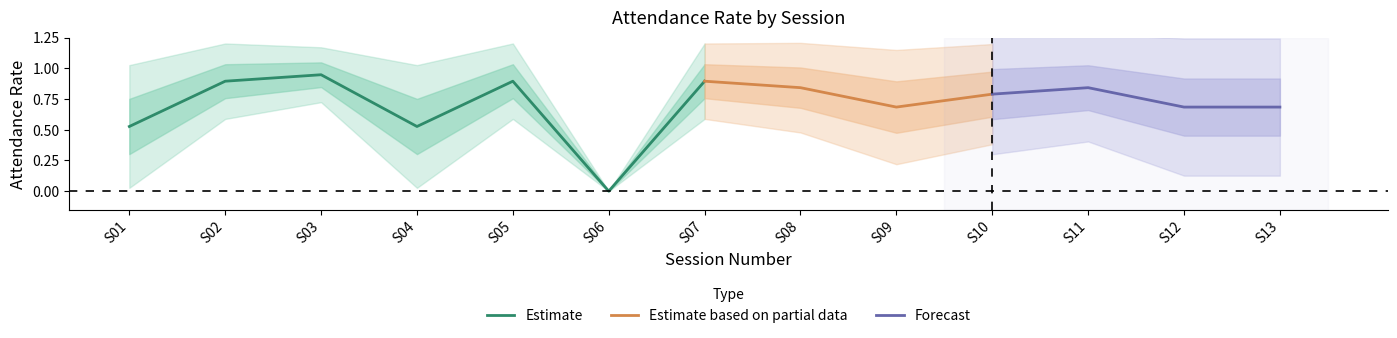

In Session 4, how many points are lower than both neighbors (excluding endpoints)?

3